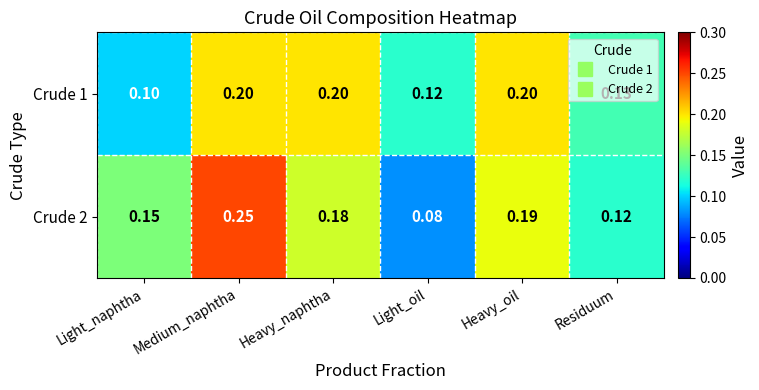

At which label is Crude 1 closest to 0?

Light_naphtha